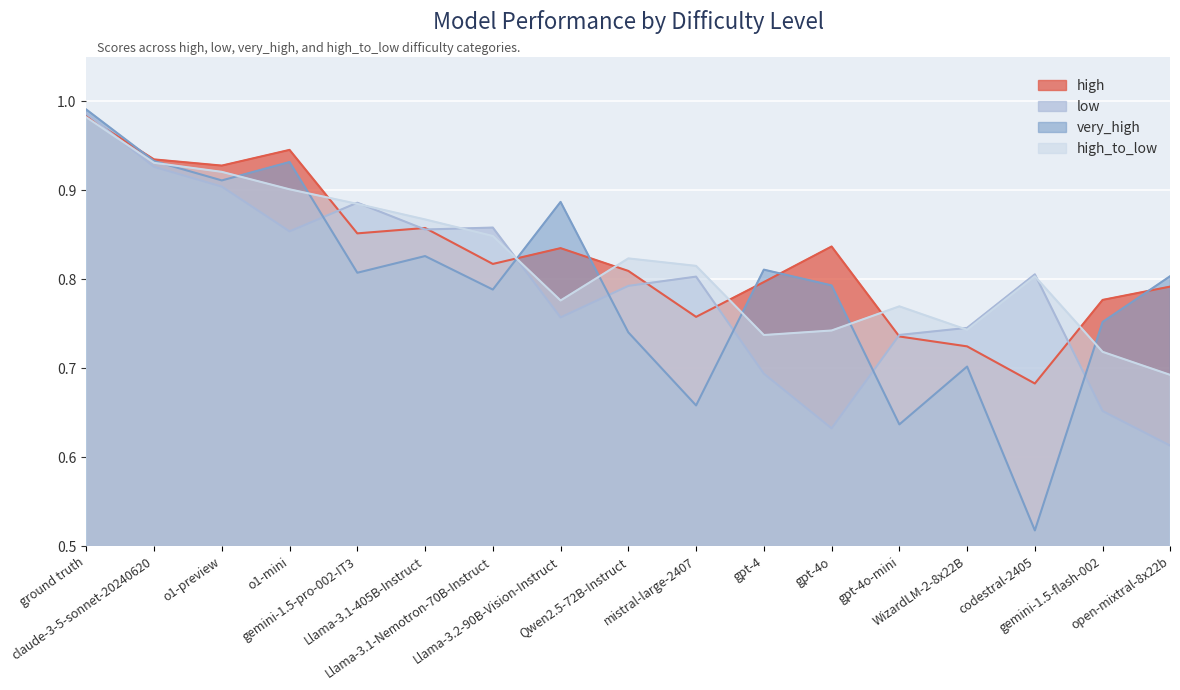

What is the minimum value shown in the chart?

0.5